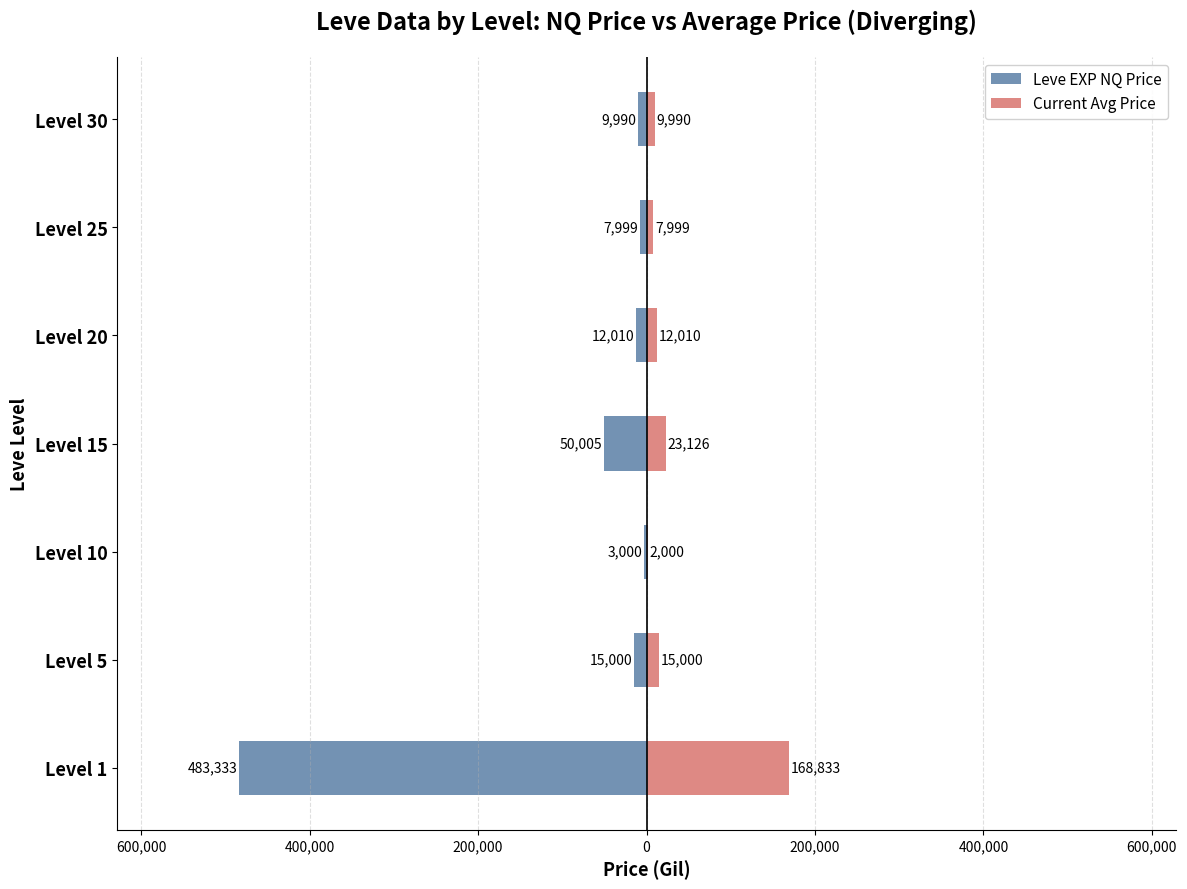

Rank the series by their average value, from lowest to highest.

Leve EXP NQ Price, Current Avg Price